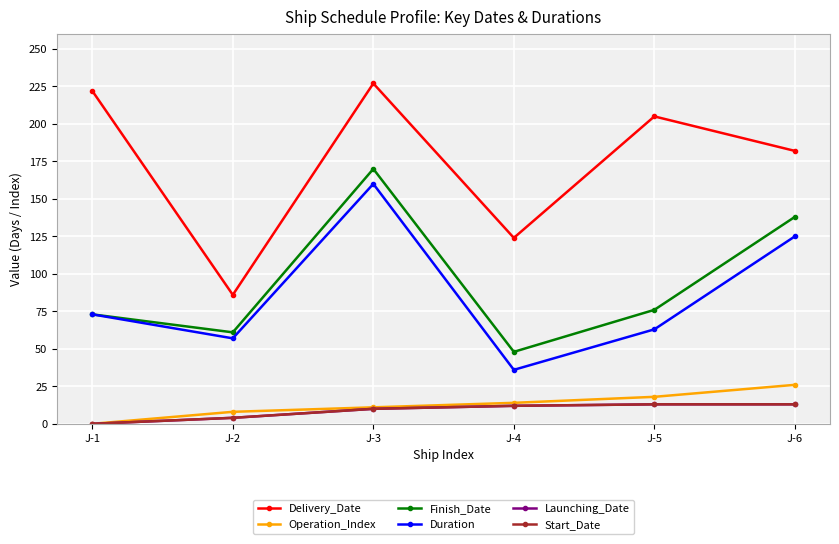

What is the sum of all Finish_Date values?

566